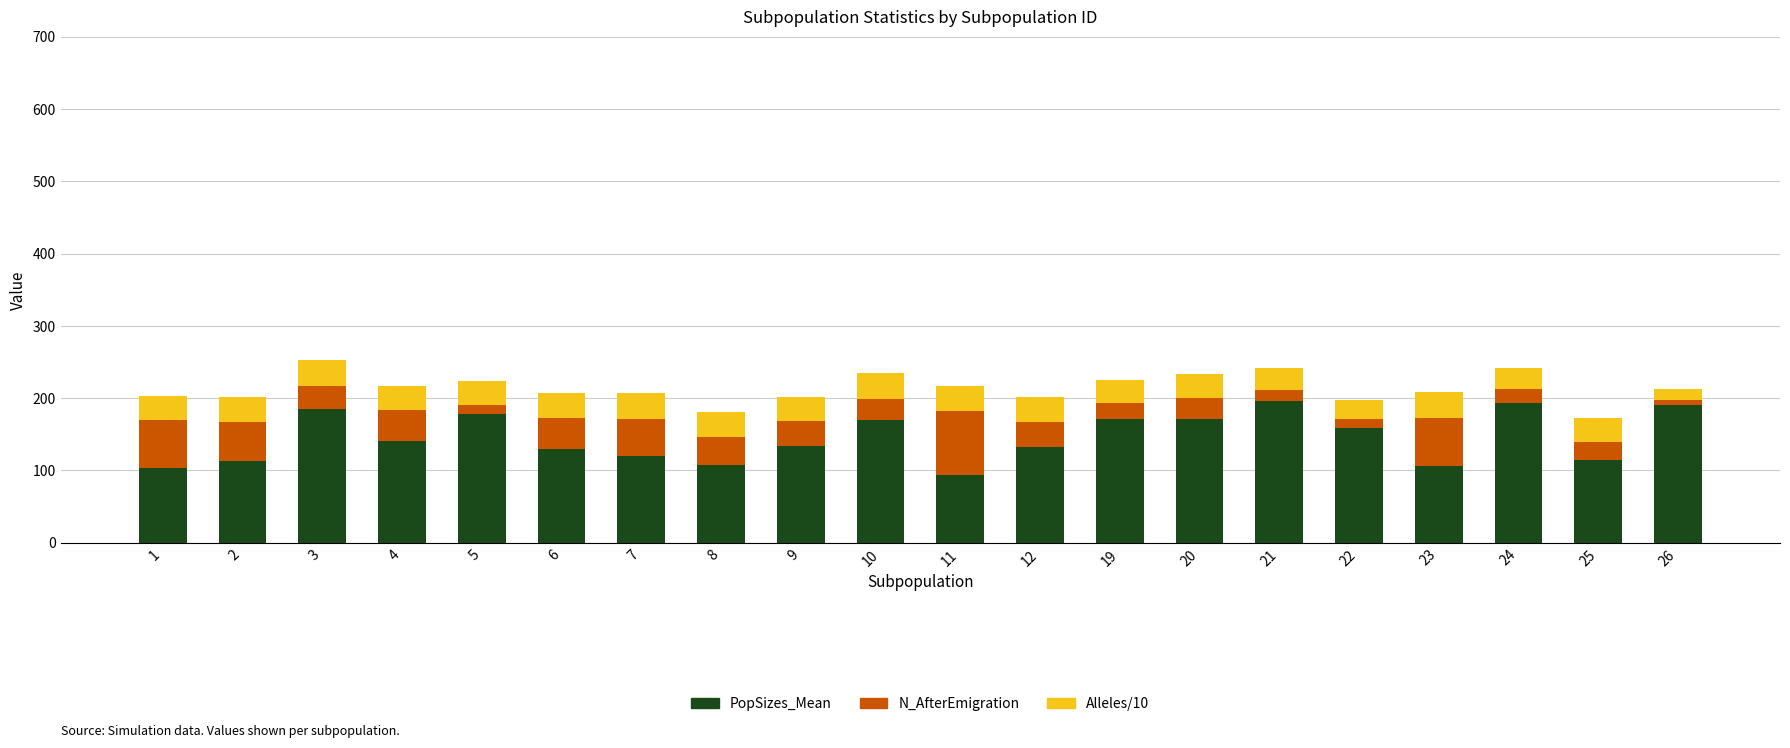

What is the maximum value for PopSizes_Mean?

196.2